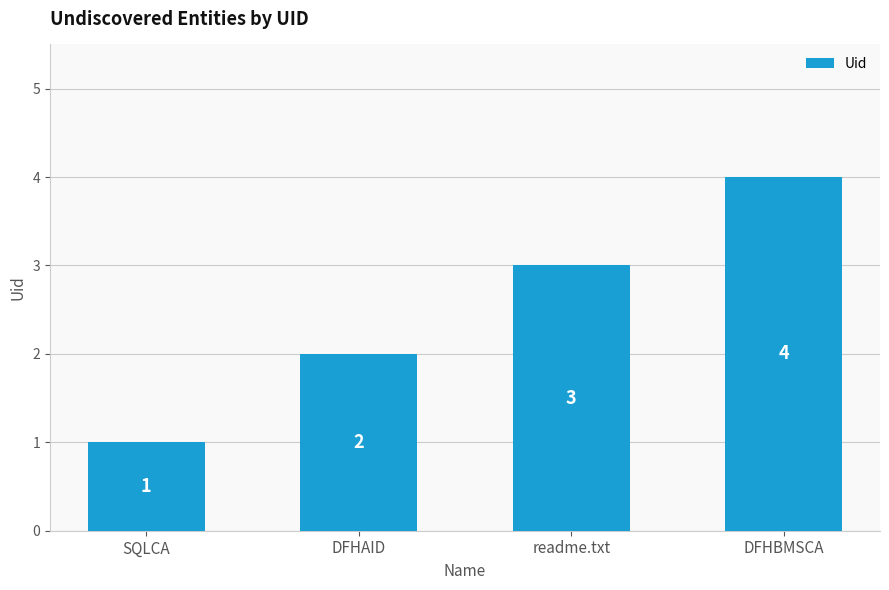

How many values are between 2 and 4?

3